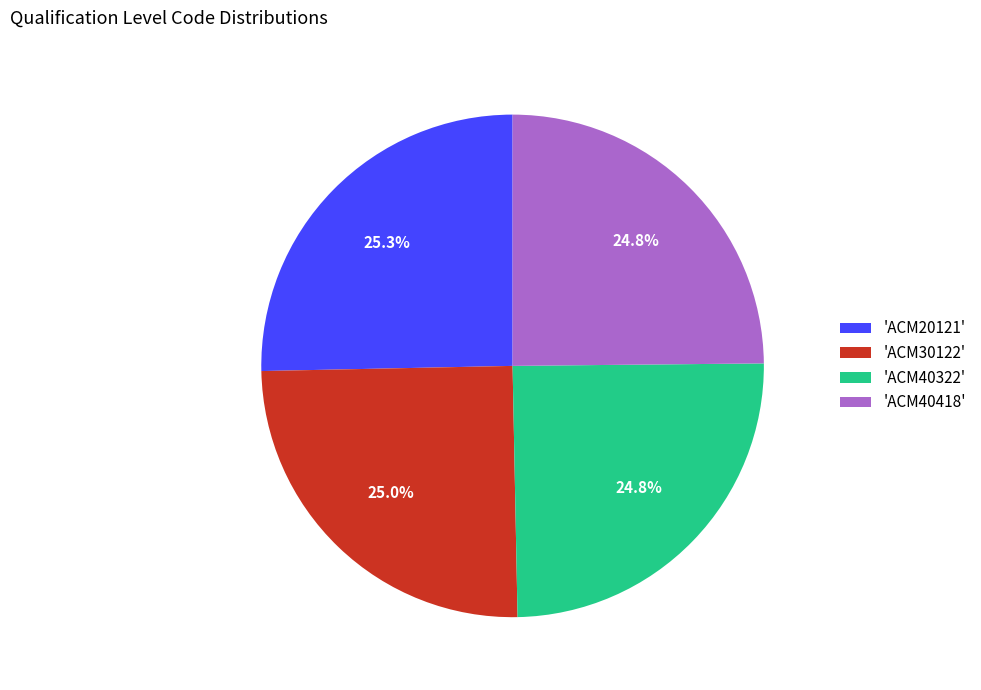

Does 'ACM40418' represent more than half of the total?

No